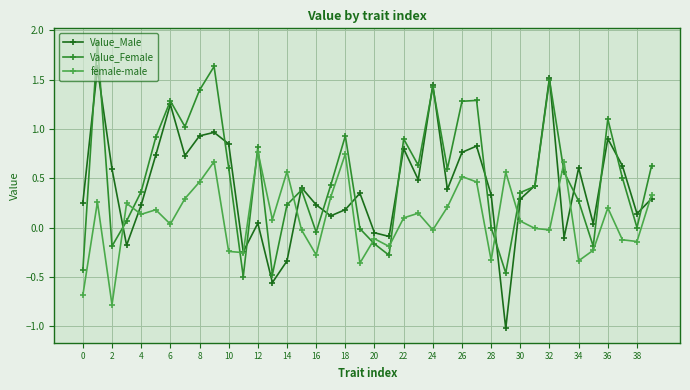

At how many categories does at least one series exceed 0?

37